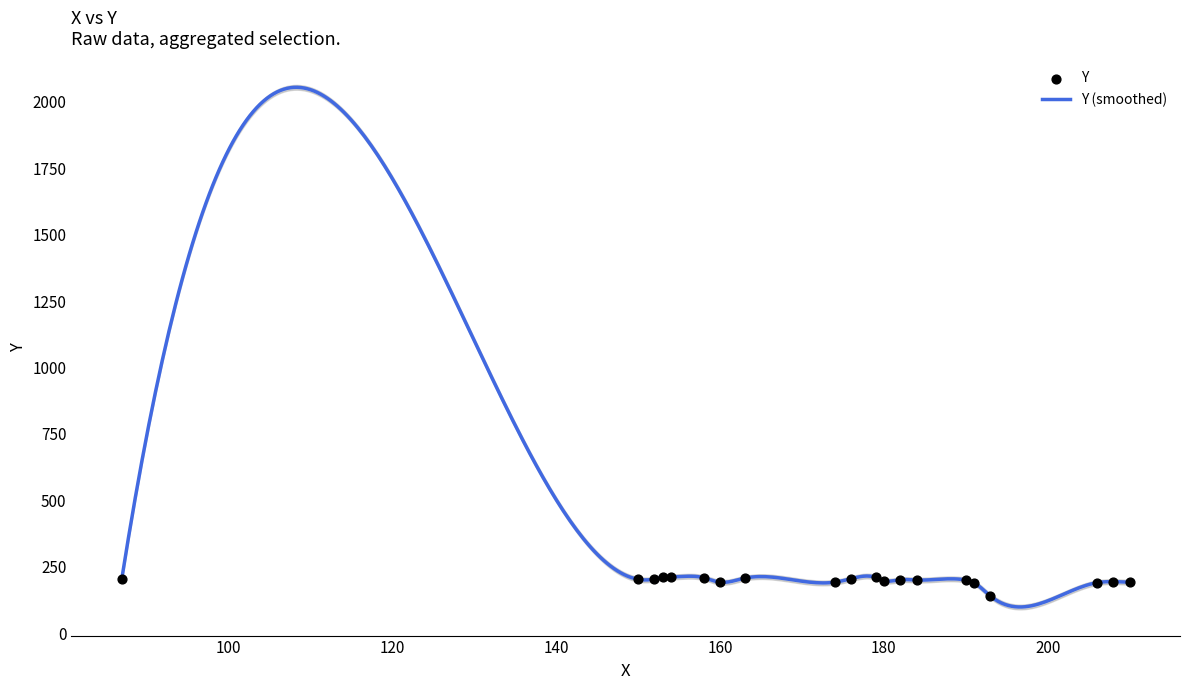

What is the change in value from 153 to 163?

-4